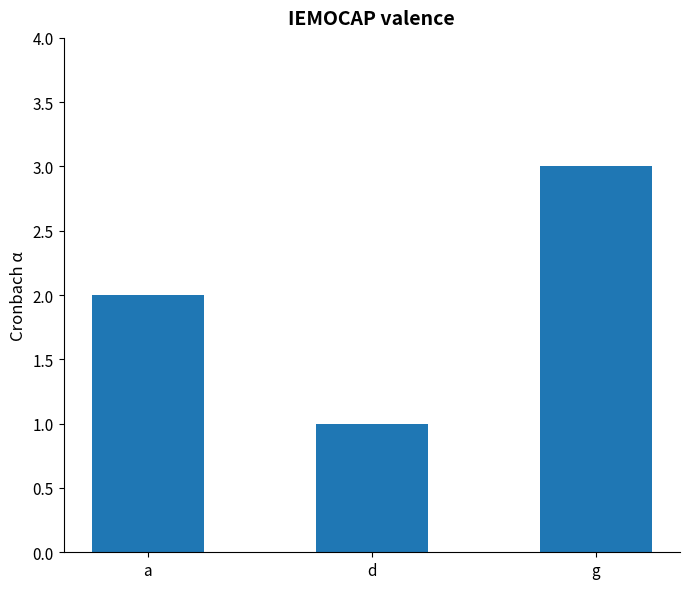

Count the values in the range 1 to 3.

3